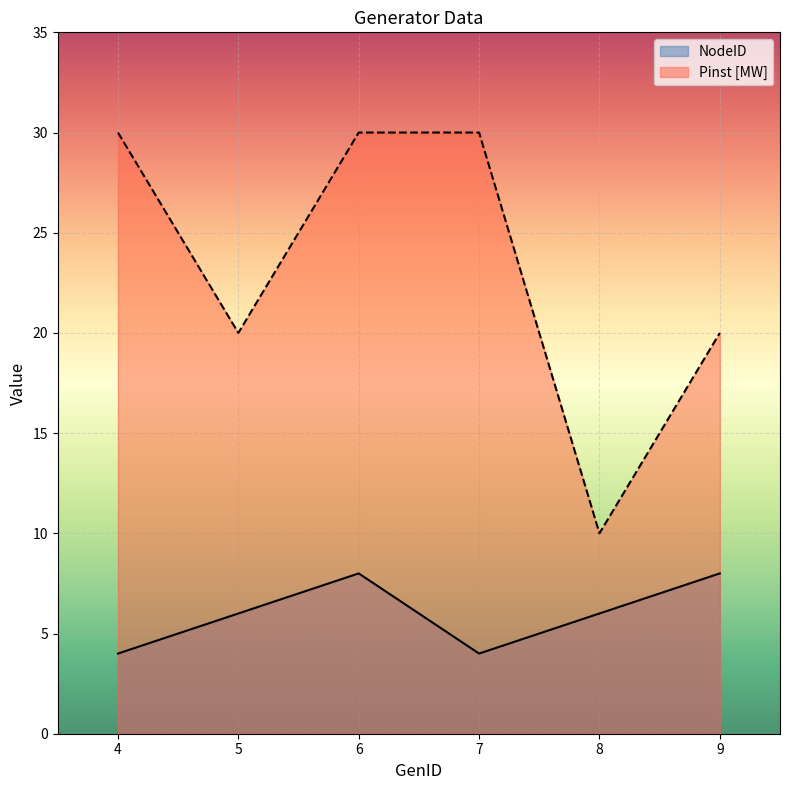

Which has a higher value, 7 or 6?

6